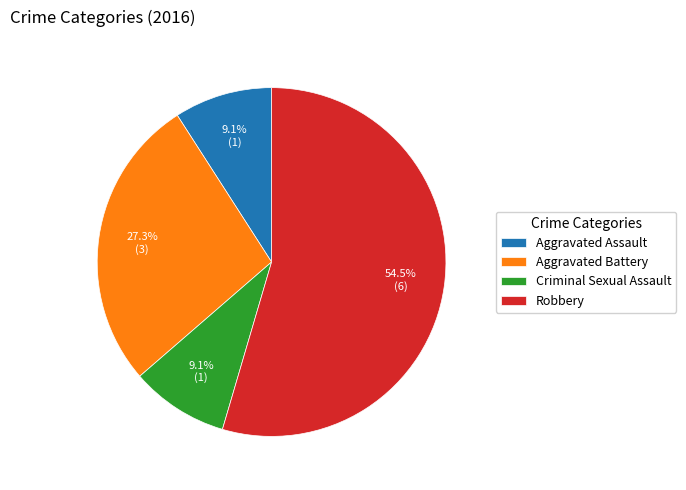

What portion of the pie excludes Criminal Sexual Assault?

90.9%